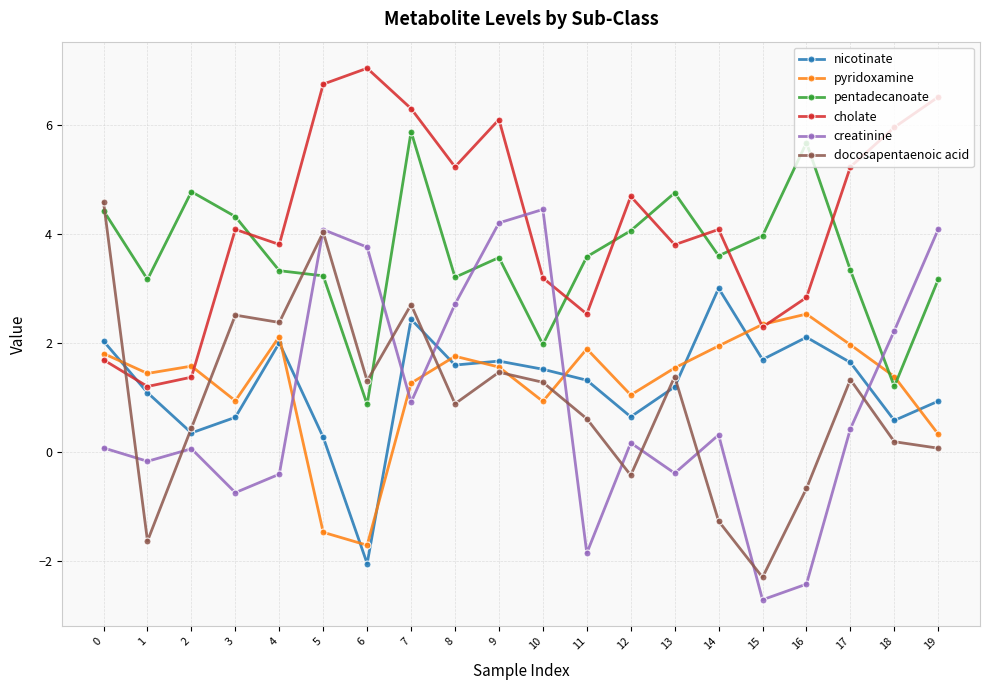

True or false: pentadecanoate has a value of 6.0 at 11.

False